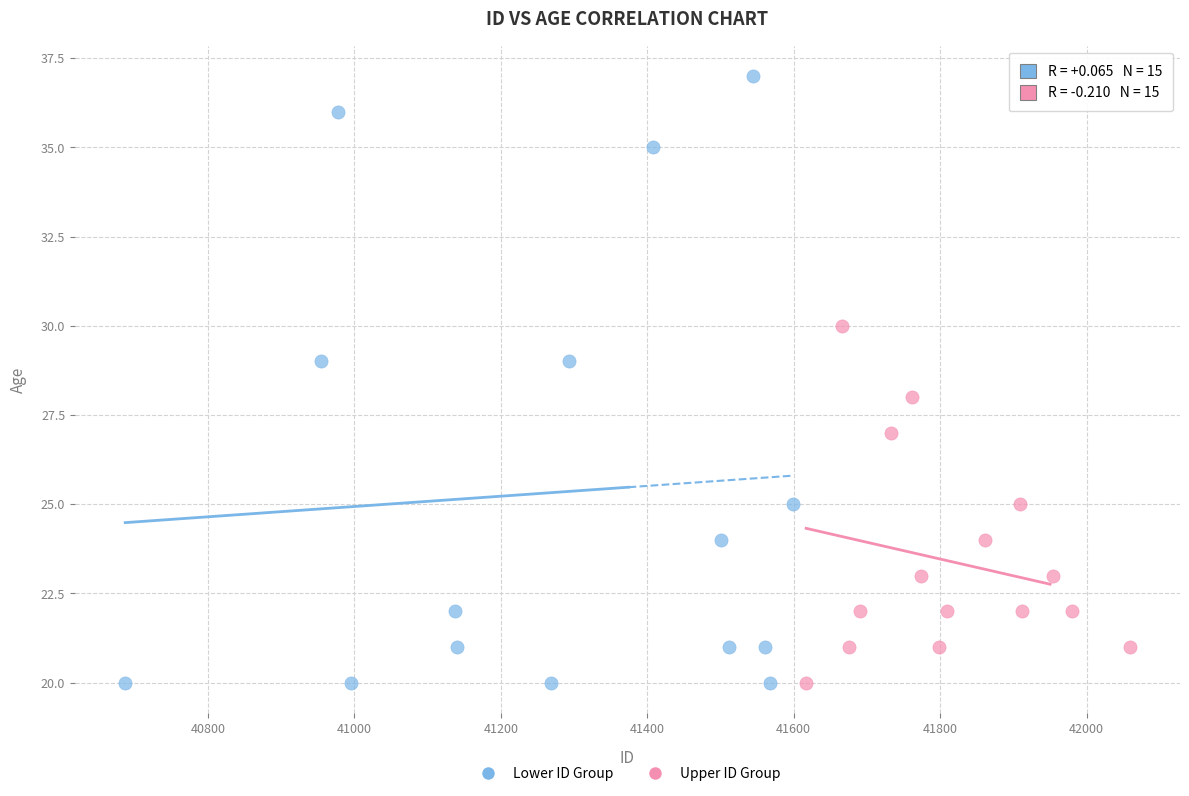

Which series contains the highest Y value?

Lower ID Group